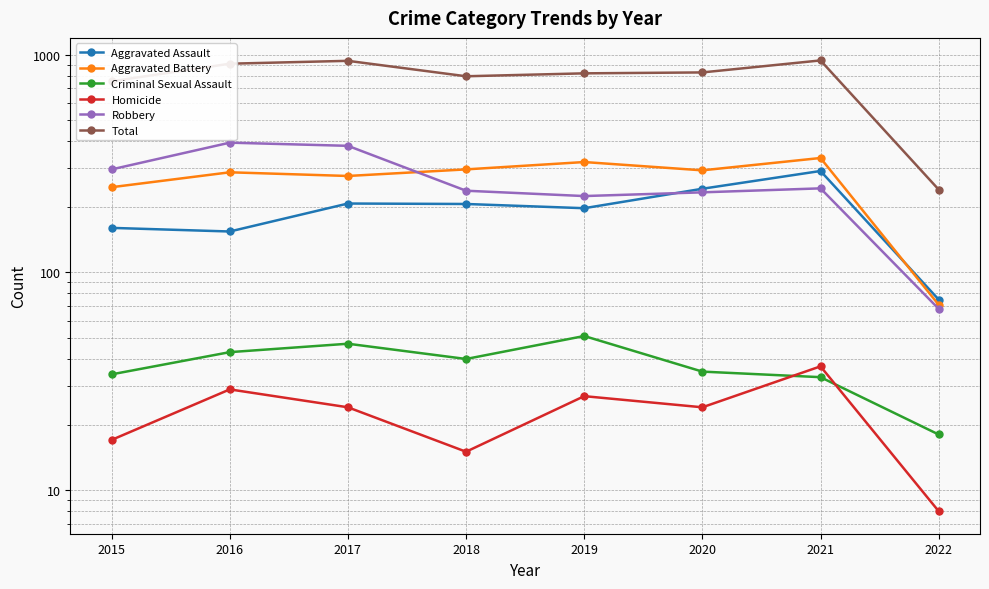

What is the smallest value displayed?

8